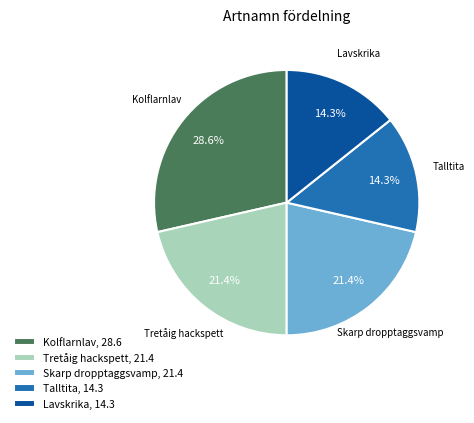

To the nearest percent, what is the difference between the largest and smallest slice percentages?

14%